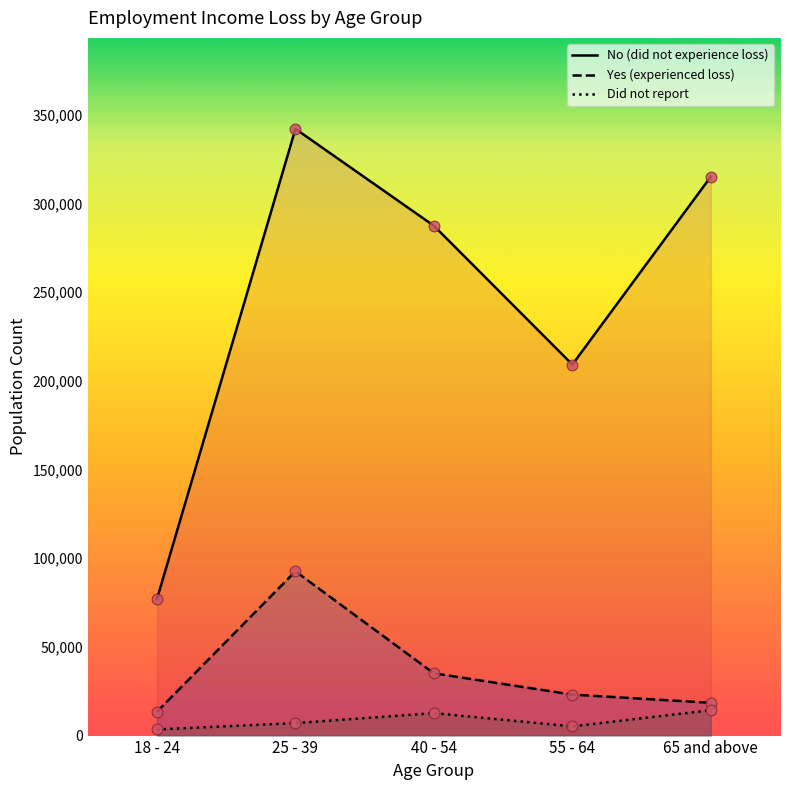

Which series has the widest spread of Y values?

No (did not experience loss)